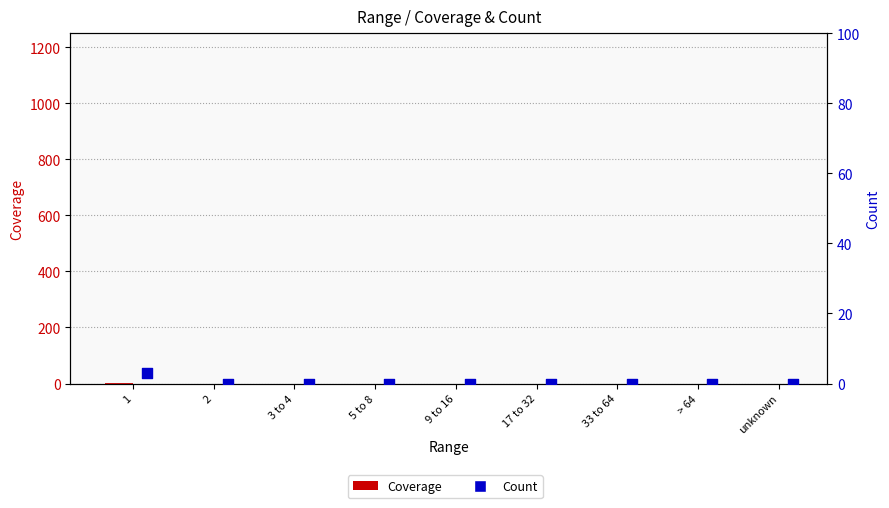

Is the value of Count at 3 to 4 greater than the value of Coverage at 5 to 8?

No